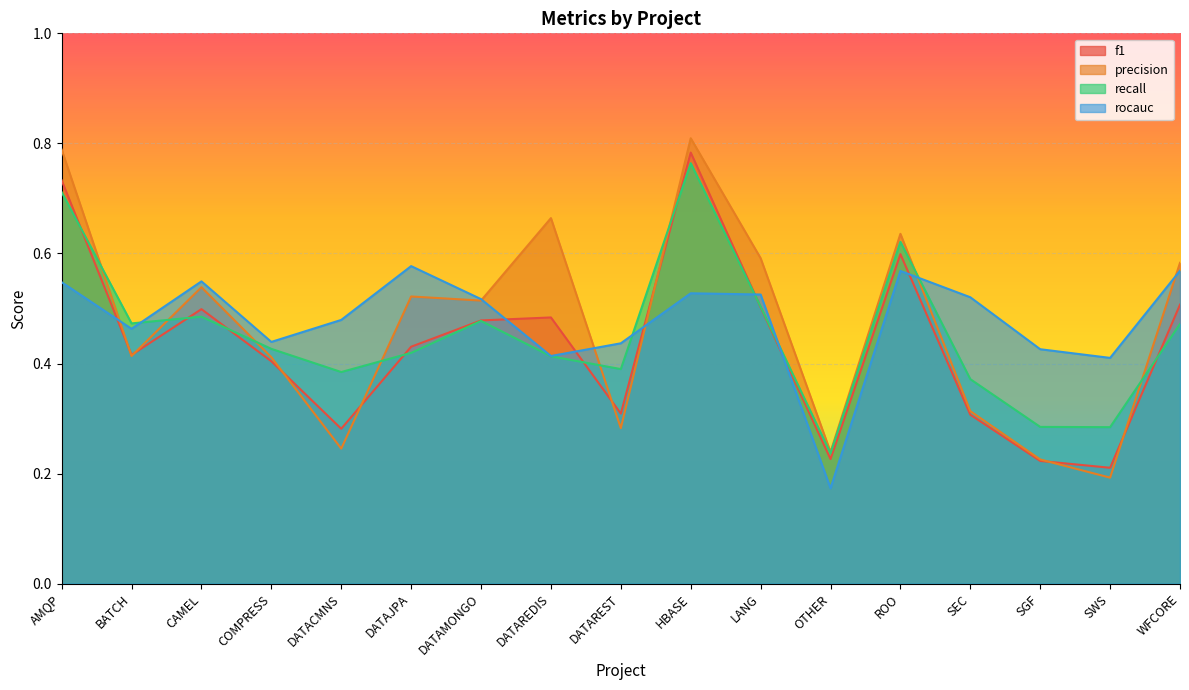

At DATAREST, list the series in order from largest to smallest.

rocauc, recall, f1, precision